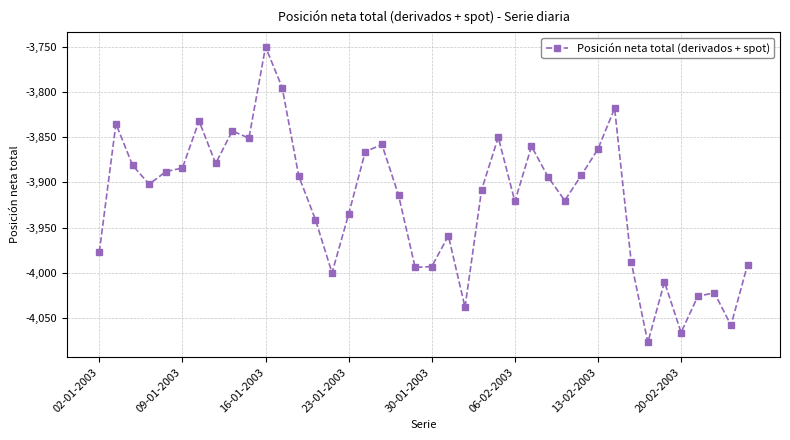

What is the value of the 3rd point from the left?

-3881